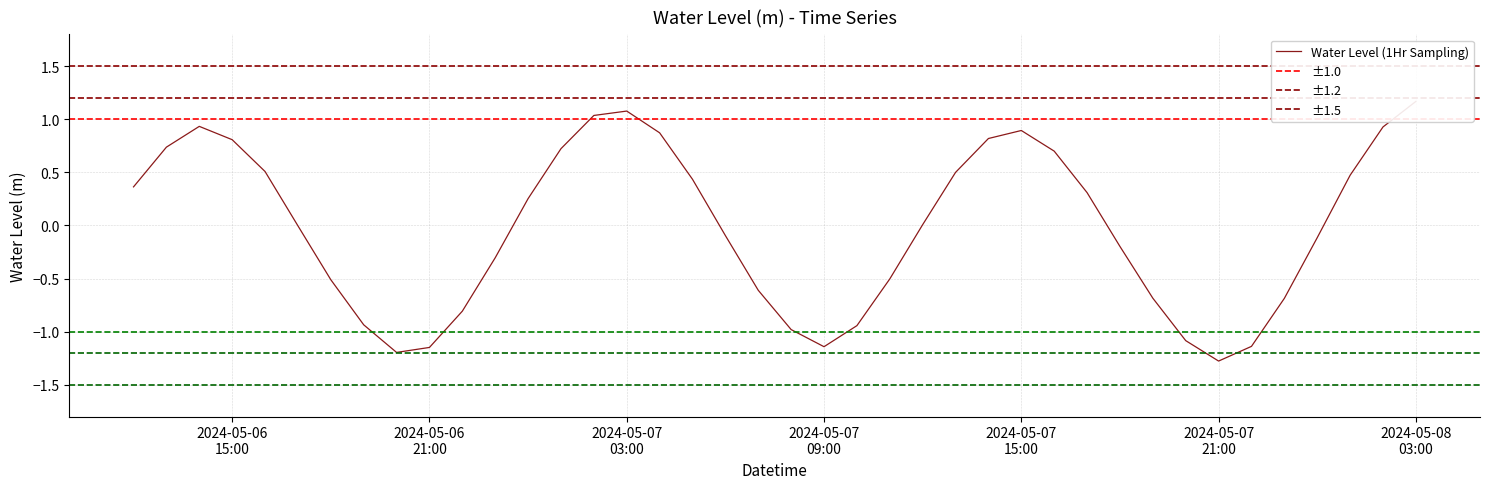

How many distinct data groups are displayed?

1